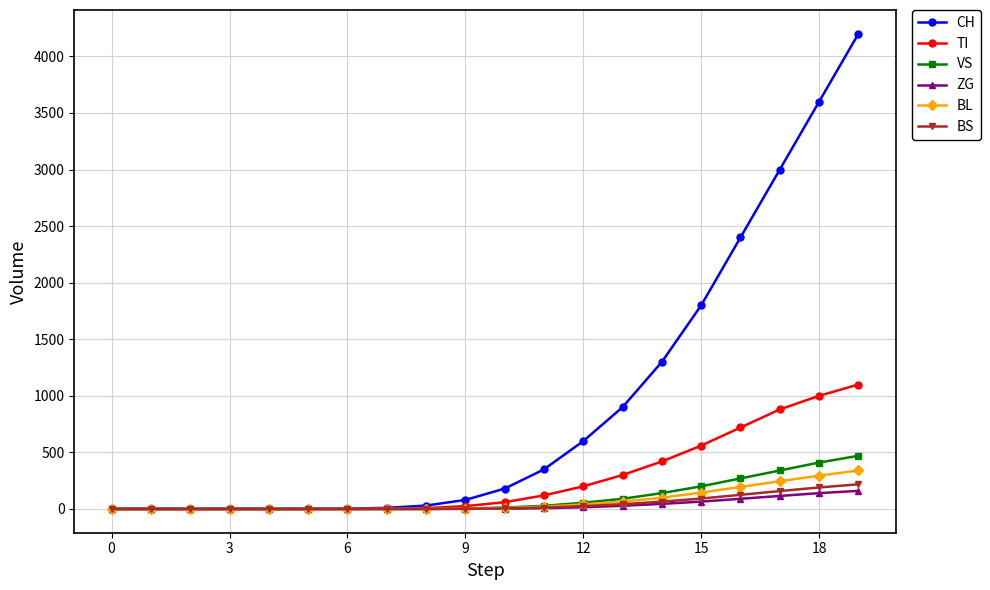

Which series has the largest range (max minus min)?

CH